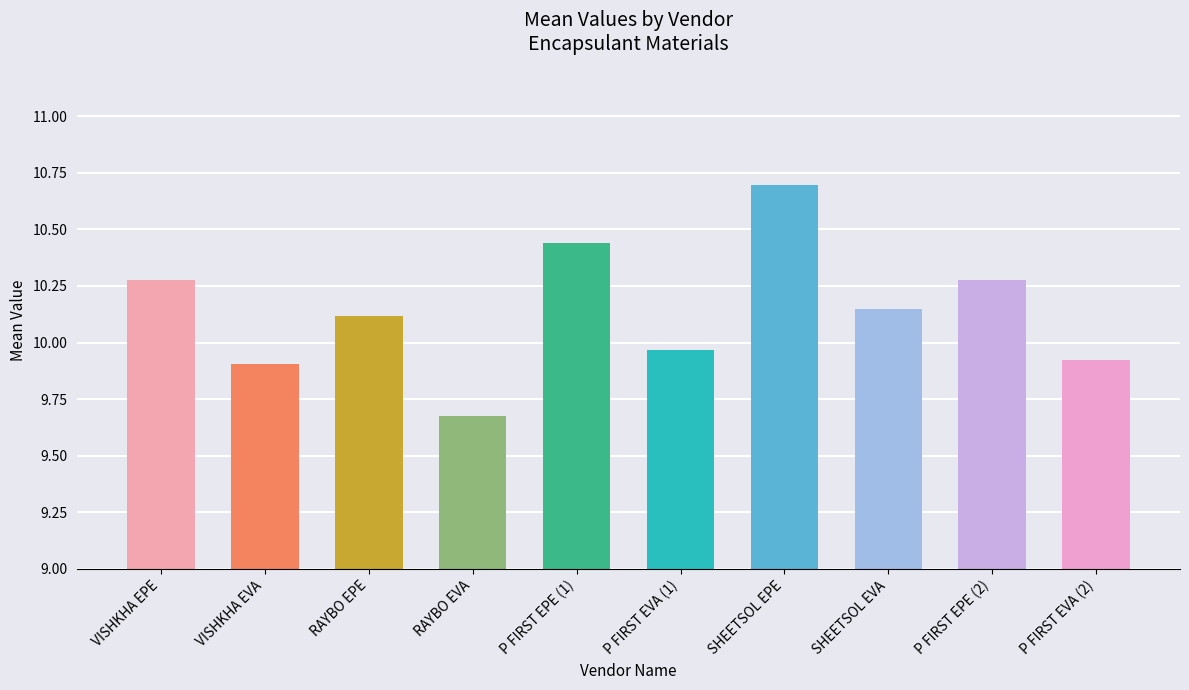

Does the chart contain stacked bars?

No